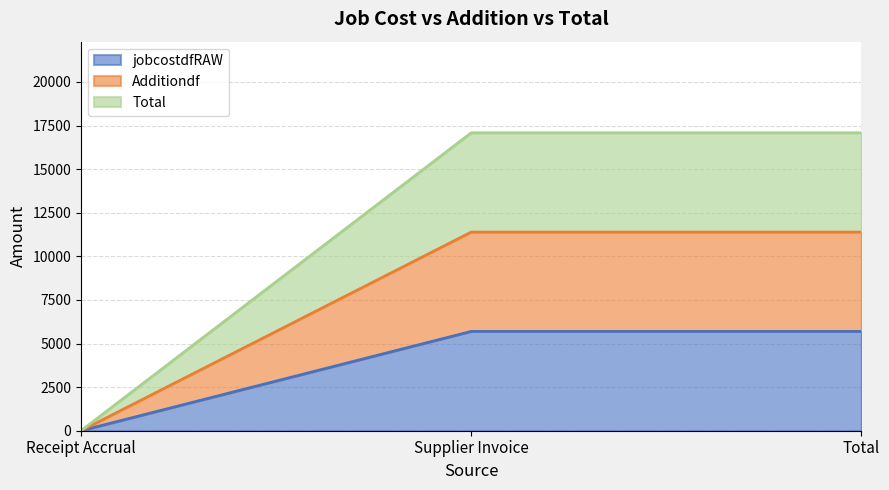

Is it true that Total equals -7416.5 at Receipt Accrual?

False